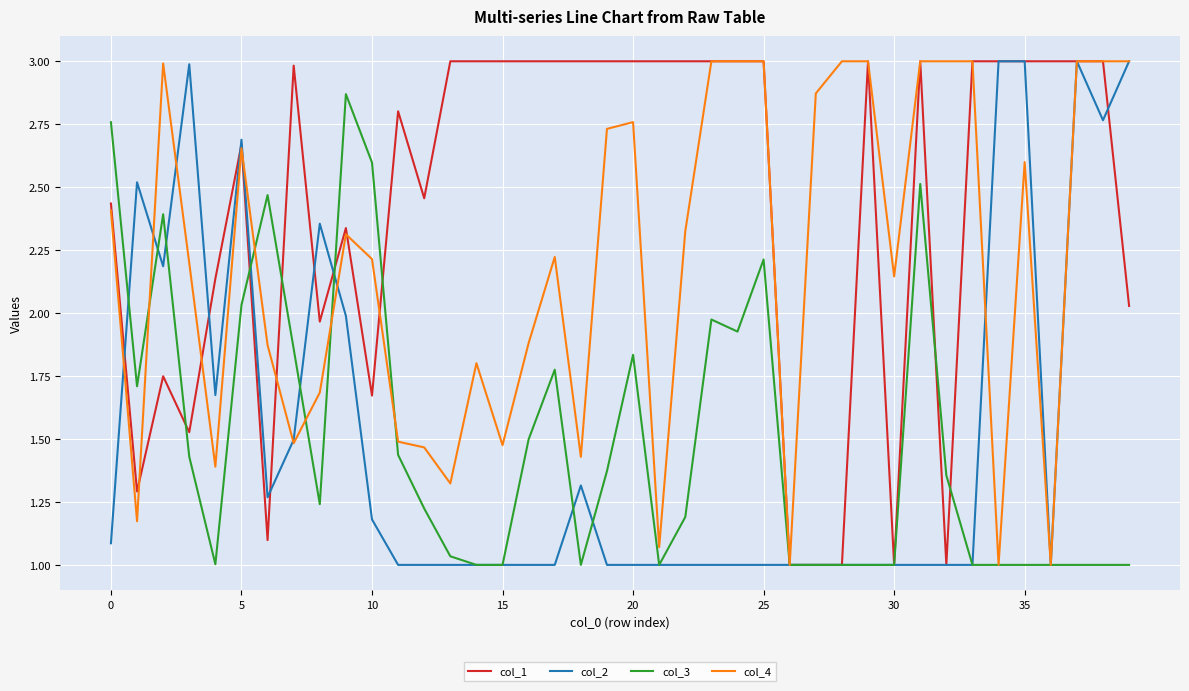

Which series has the largest total across all categories?

col_1